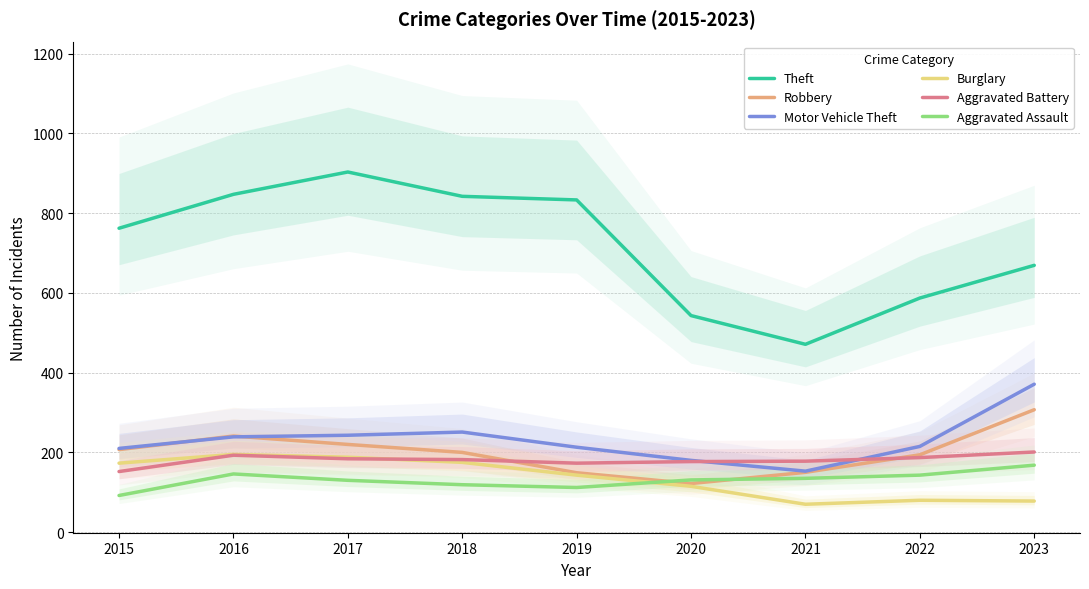

What is the maximum value for Aggravated Battery?

201